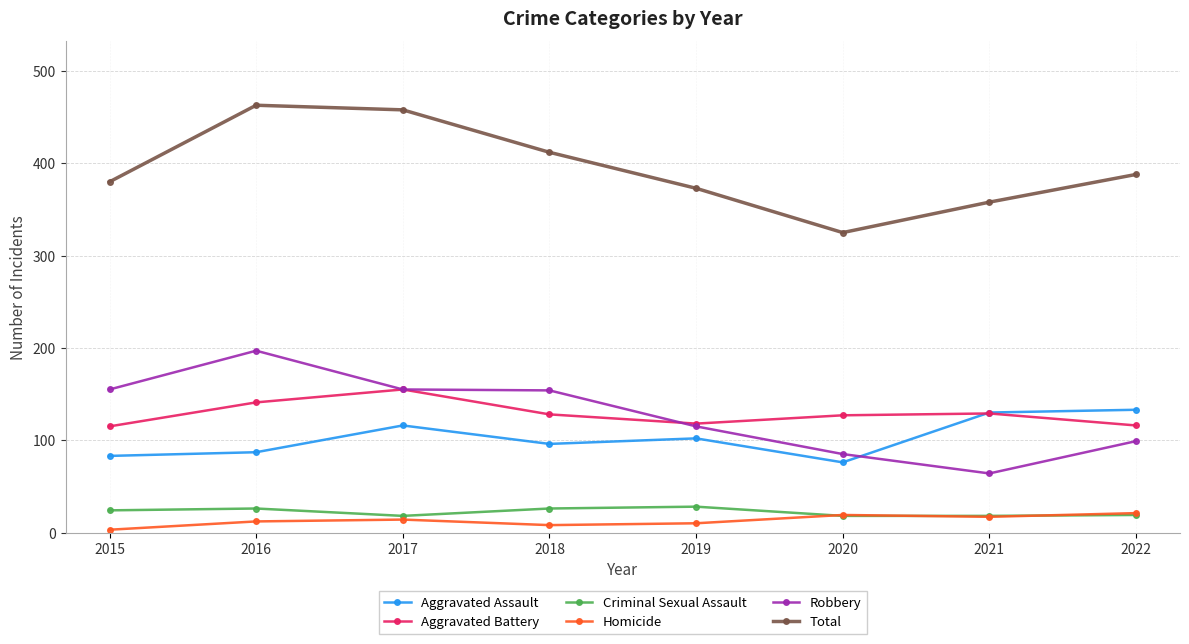

What is the total value across all series at 2016?

926